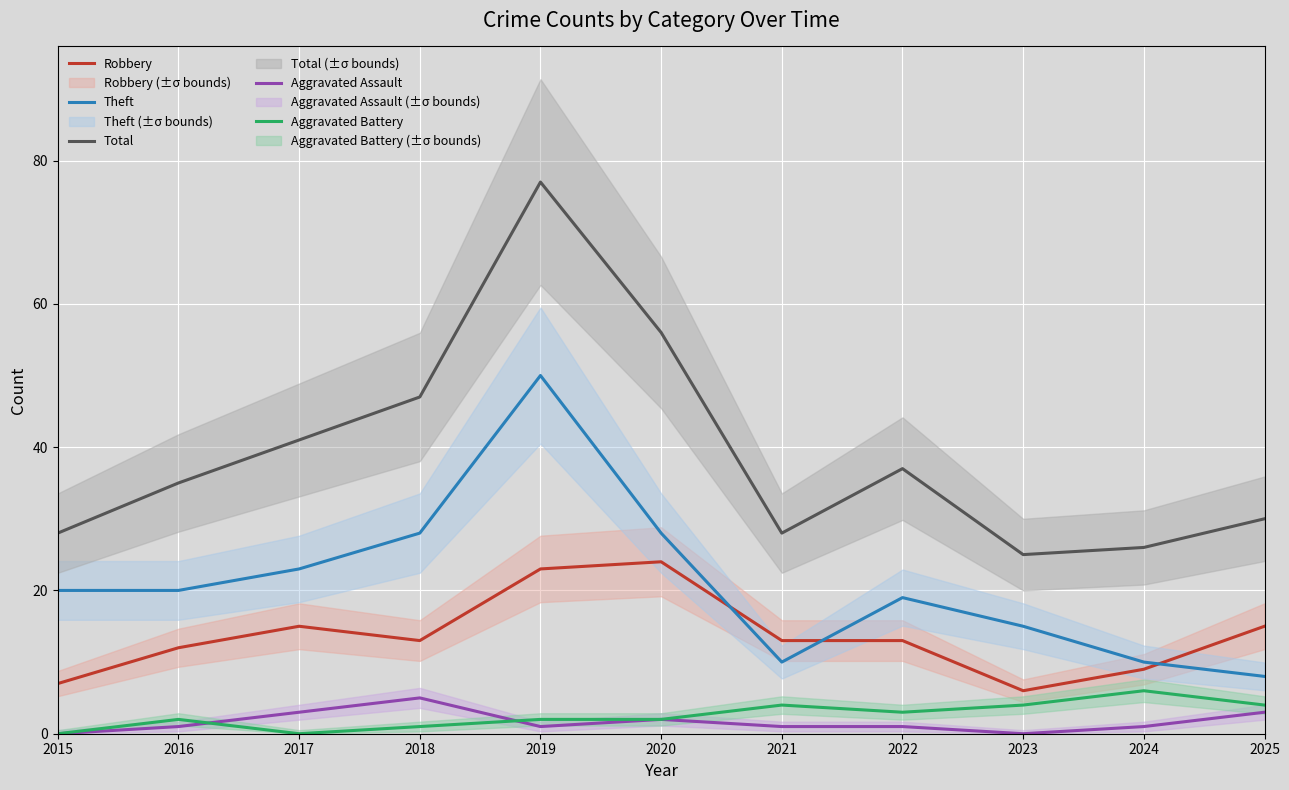

How many data points in Aggravated Assault are less than 1?

2